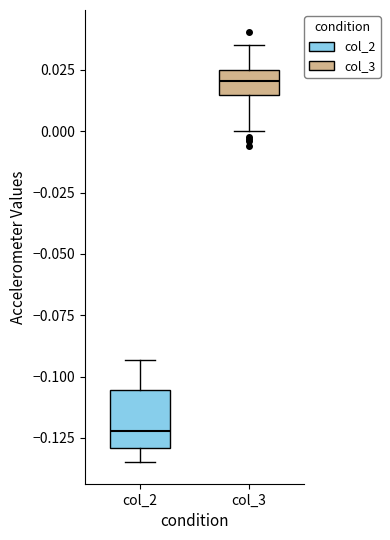

Which box is the tallest, from its lower edge to its upper edge?

col_2